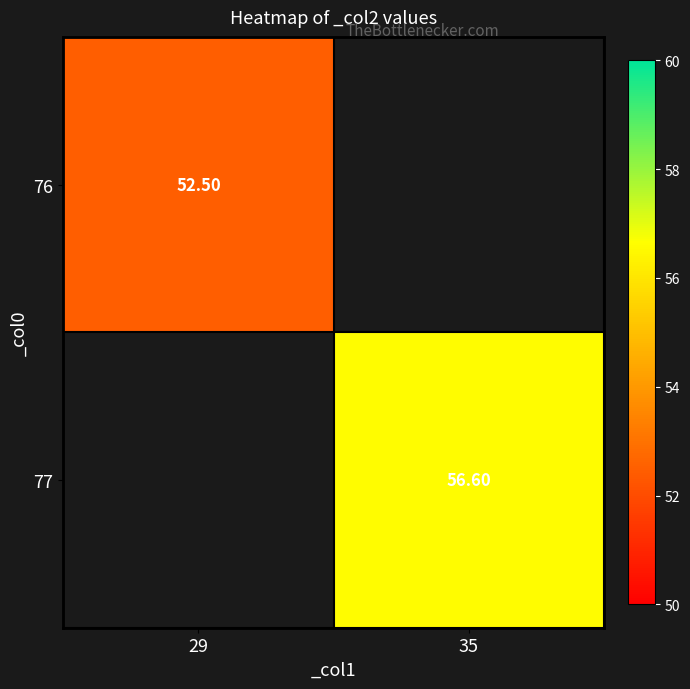

Rank the categories by 76 value from lowest to highest.

29, 35